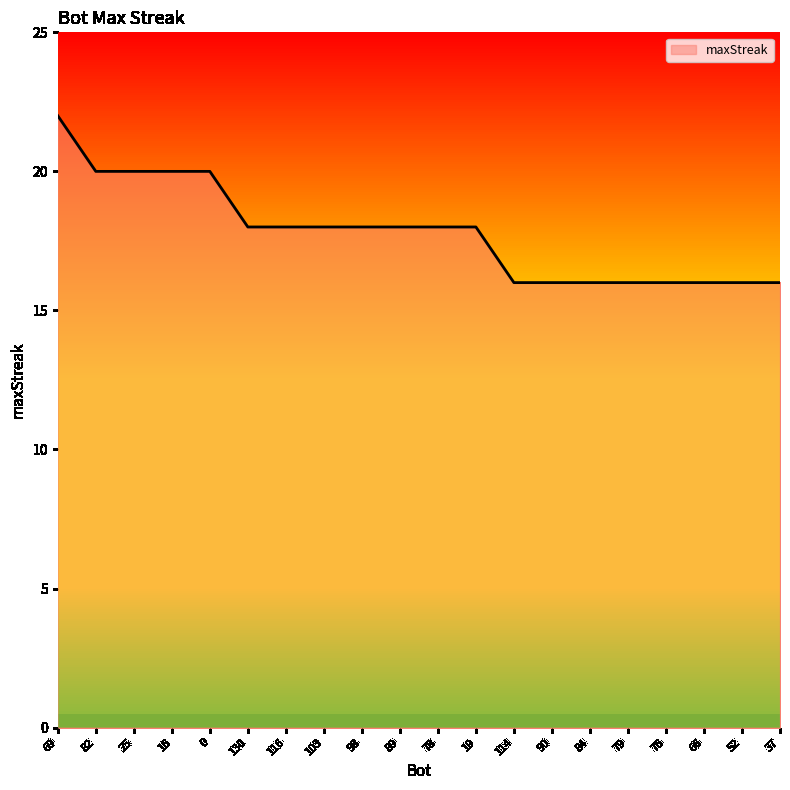

Reading right to left, what are all the values shown in this chart?

37=16	52=16	66=16	76=16	79=16	84=16	90=16	114=16	19=18	78=18	89=18	98=18	103=18	116=18	130=18	0=20	16=20	25=20	82=20	69=22